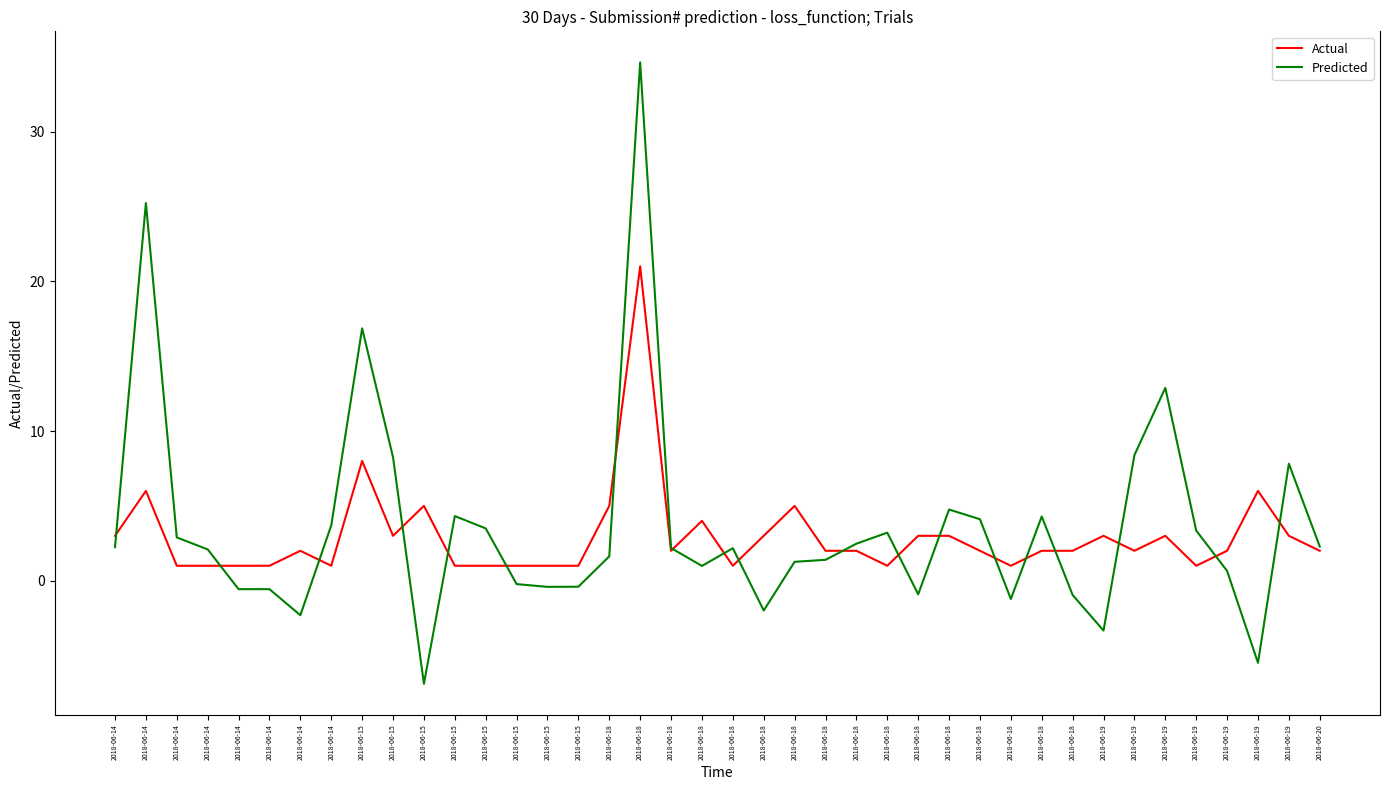

Which series ends up on top after the final intersection of Actual and Predicted?

Predicted